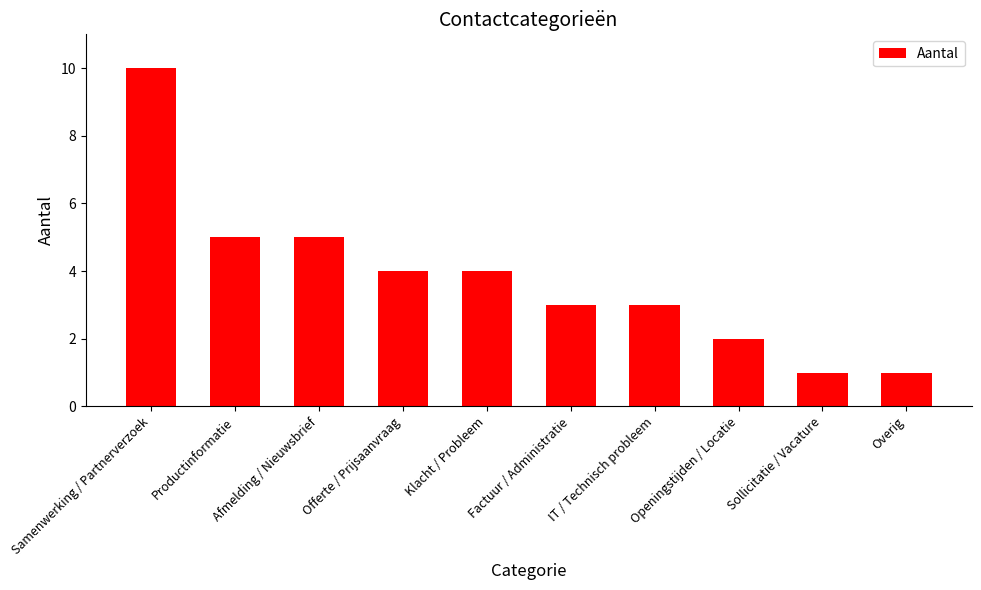

Reading right to left, what are all the values shown in this chart?

Overig=1	Sollicitatie / Vacature=1	Openingstijden / Locatie=2	IT / Technisch probleem=3	Factuur / Administratie=3	Klacht / Probleem=4	Offerte / Prijsaanvraag=4	Afmelding / Nieuwsbrief=5	Productinformatie=5	Samenwerking / Partnerverzoek=10